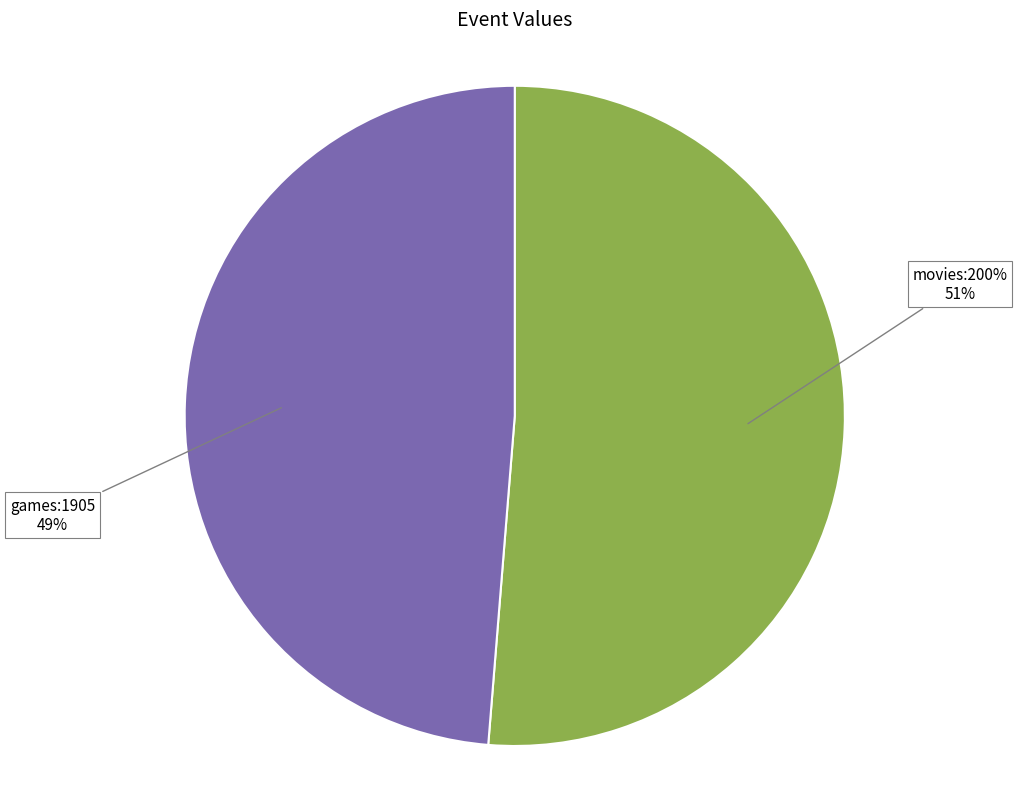

Rank the categories by value from highest to lowest.

movies:200%, games:1905